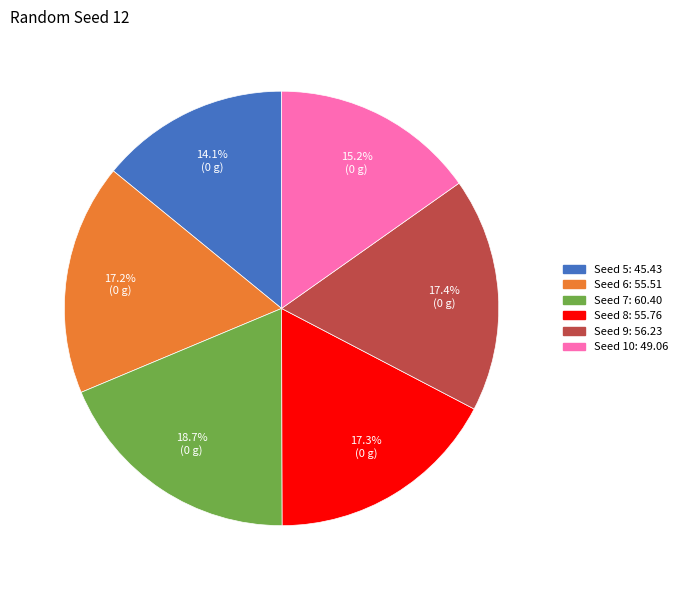

Is there a majority slice in this chart?

No